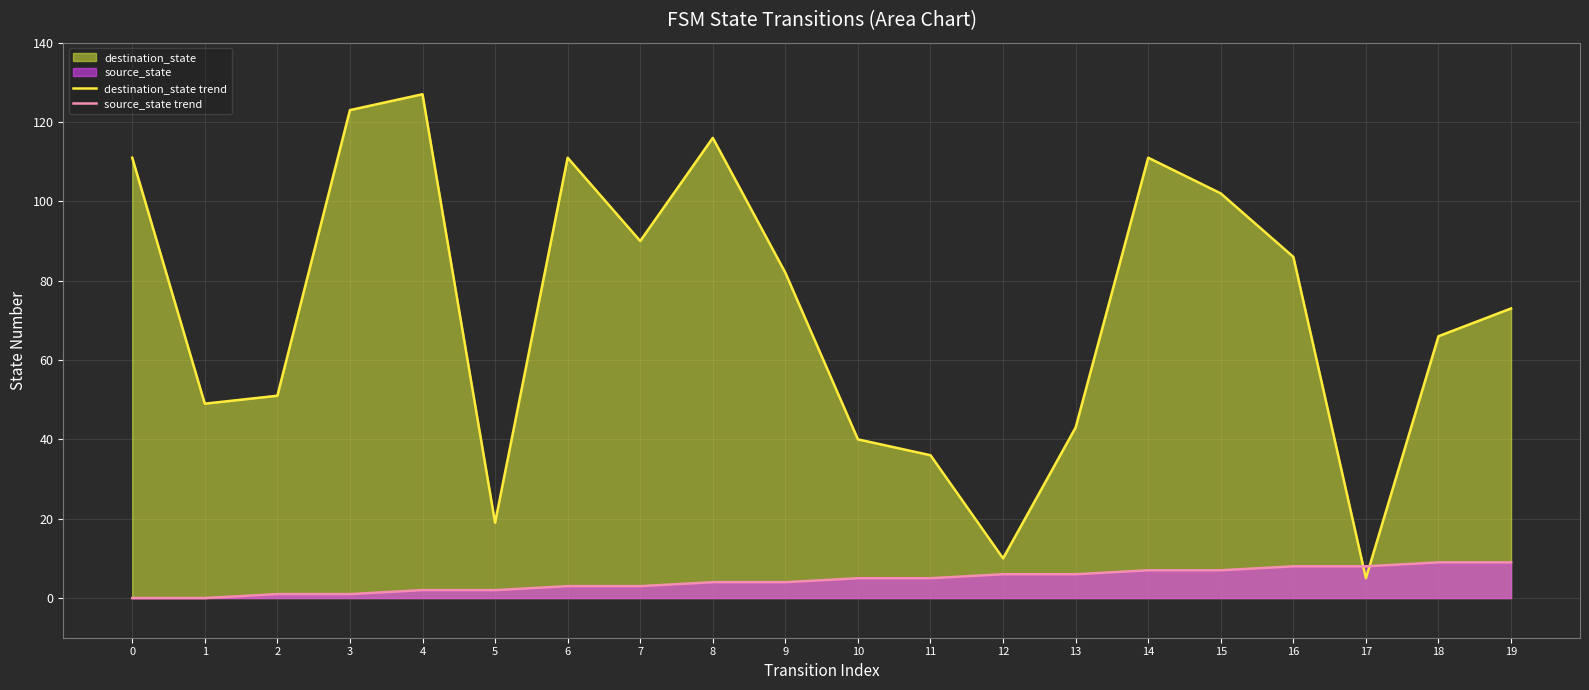

True or false: source_state trend has a value of 3 at 5.

False